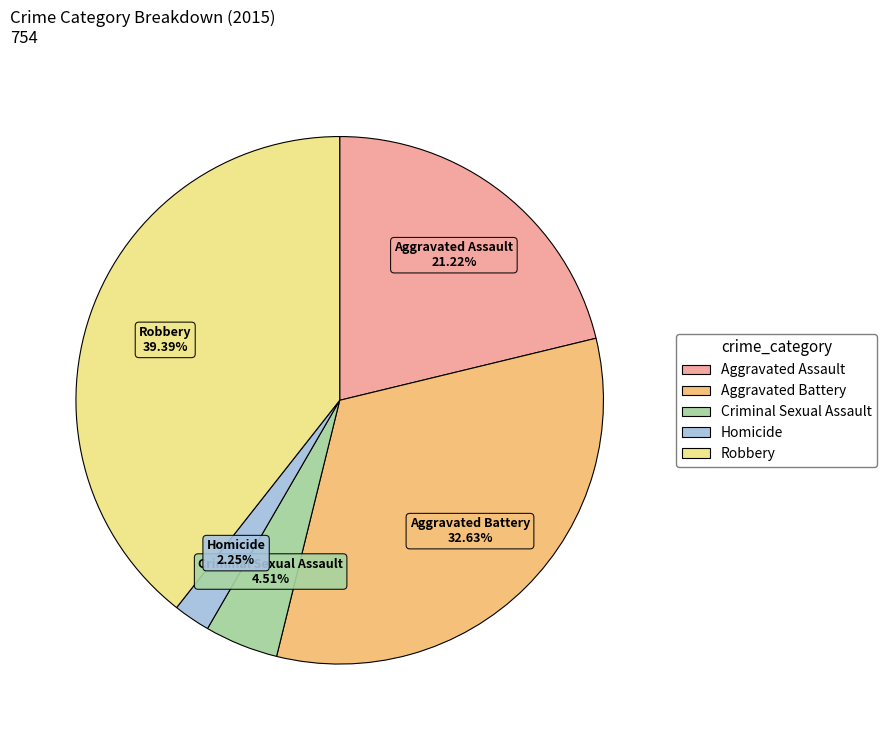

Is Criminal Sexual Assault the majority of the pie?

No